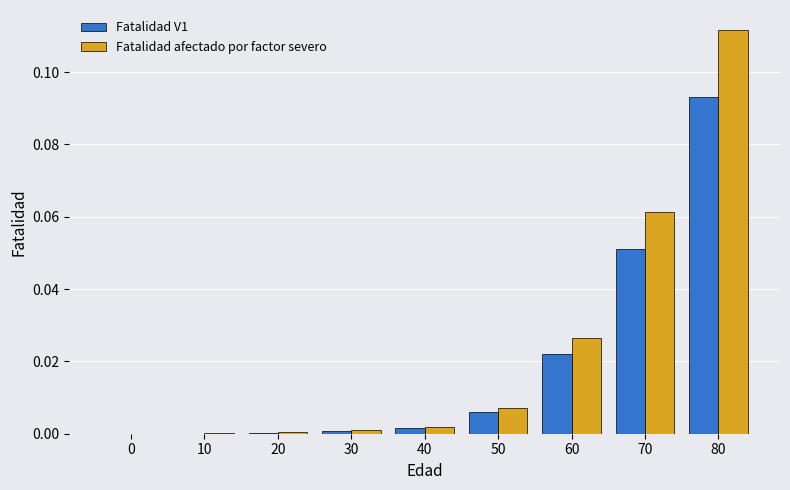

Which category has the highest value across all series?

80